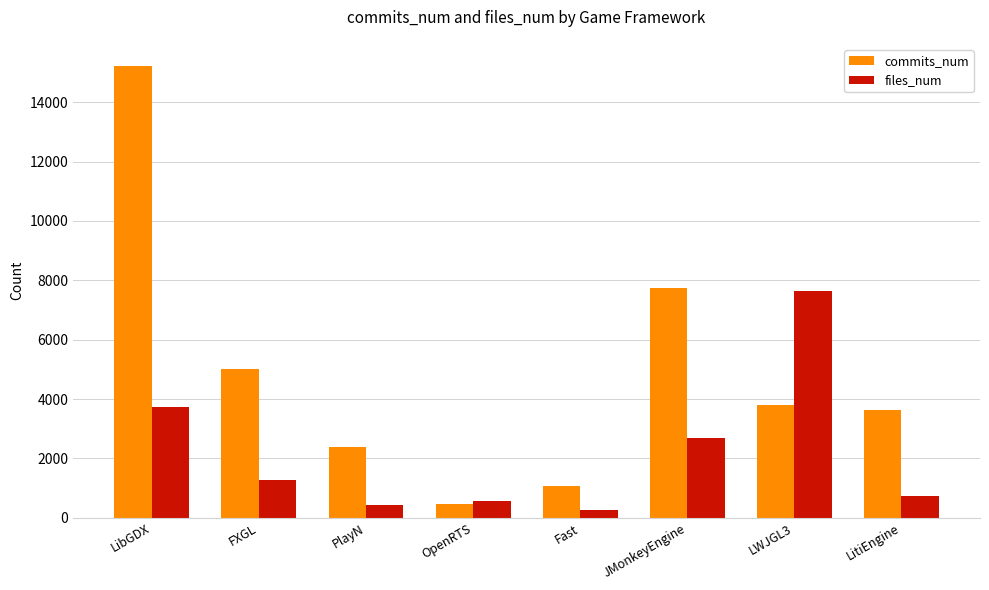

The value of commits_num at FXGL is 5006. True or false?

True